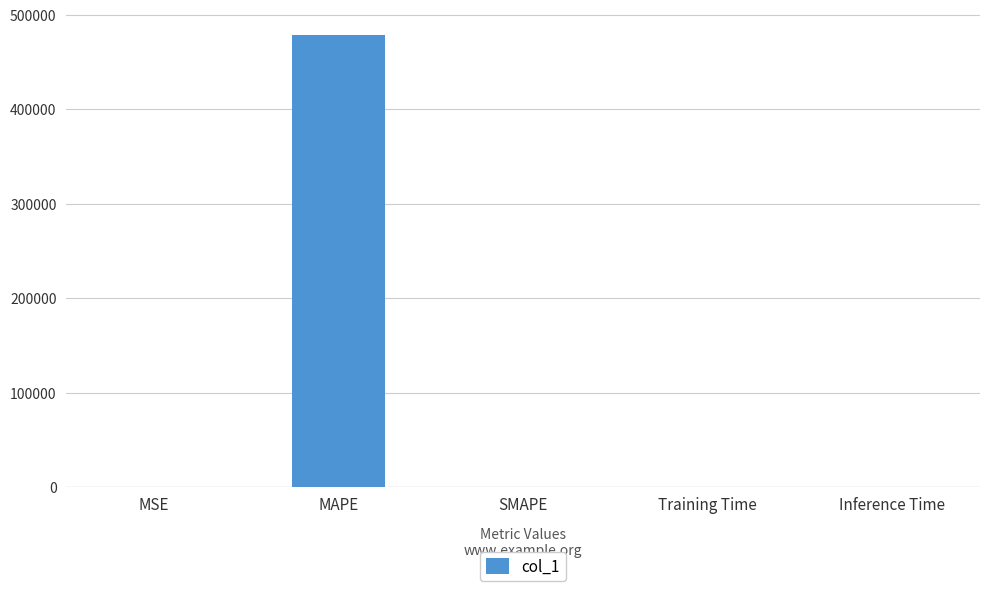

Which category has the highest value across all series?

MAPE